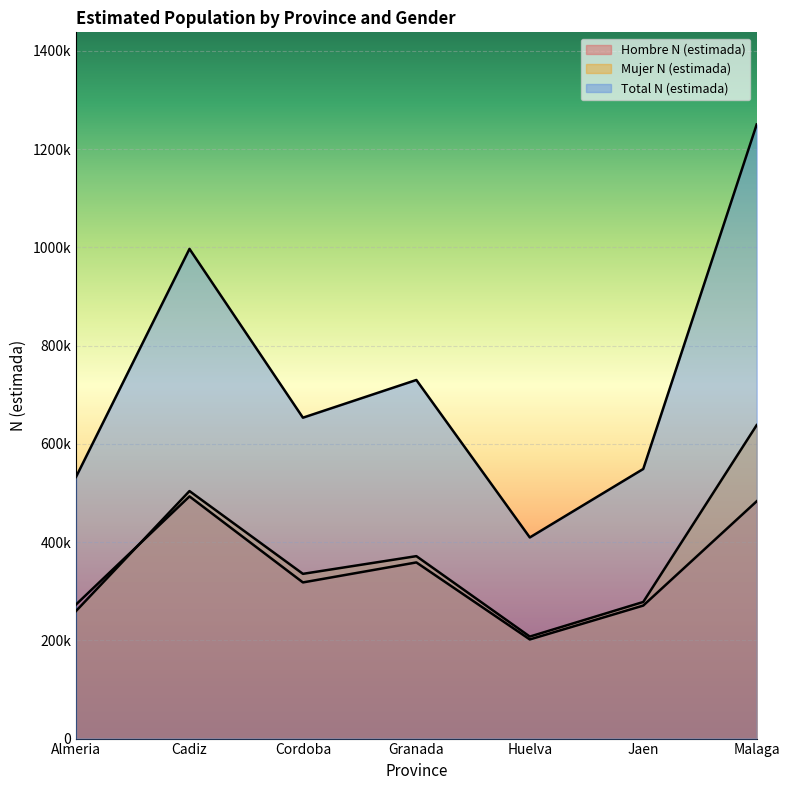

Reading left to right, transcribe all the data shown in this chart.

Hombre N (estimada): 273010	493075	317947	358671	201850	270811	483151
Mujer N (estimada): 259765	503949	335412	371456	207668	278144	638242
Total N (estimada): 532775	997024	653359	730127	409518	548955	1250393